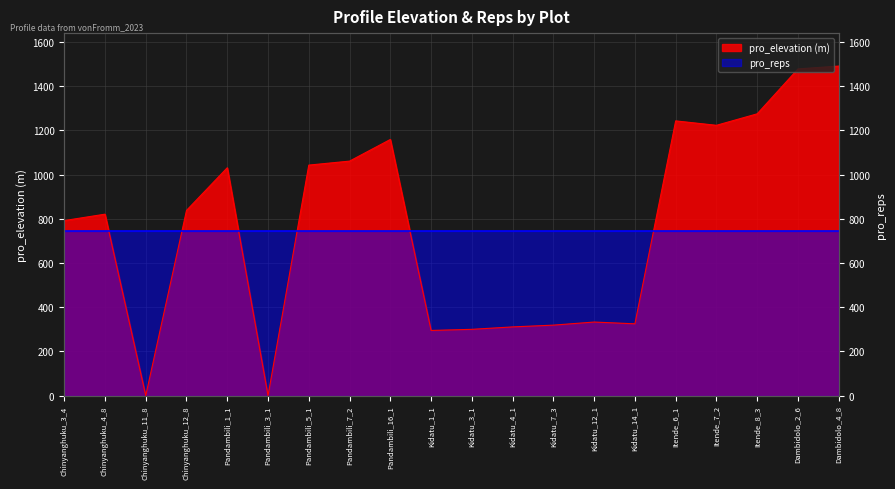

How many values are above zero?

18